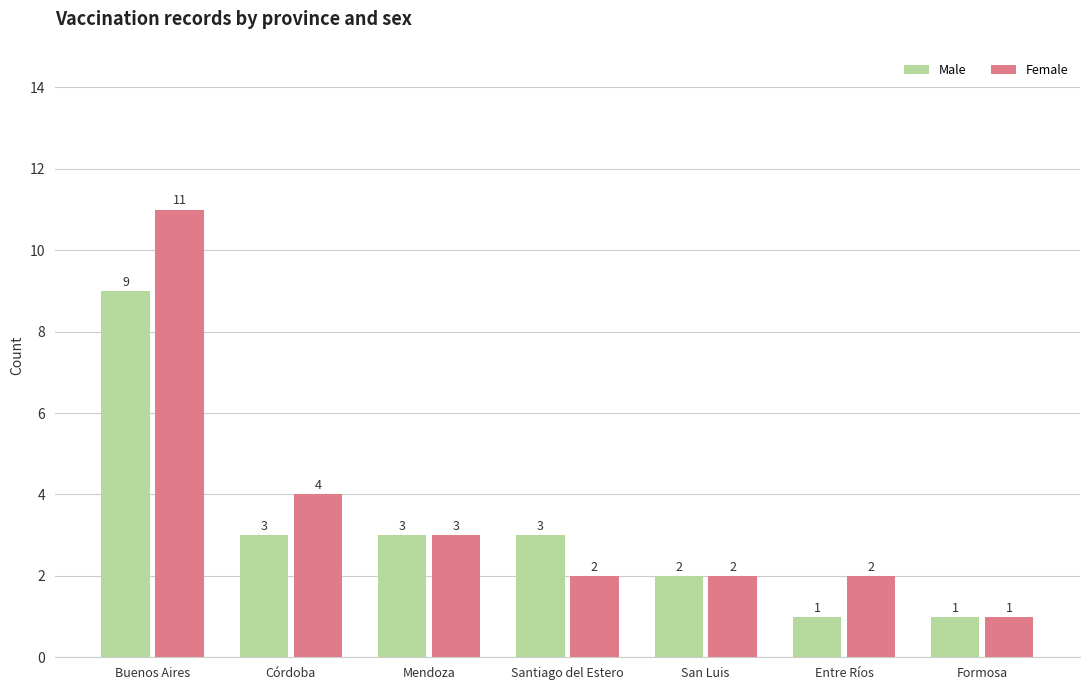

What is the average value of the Female series?

4